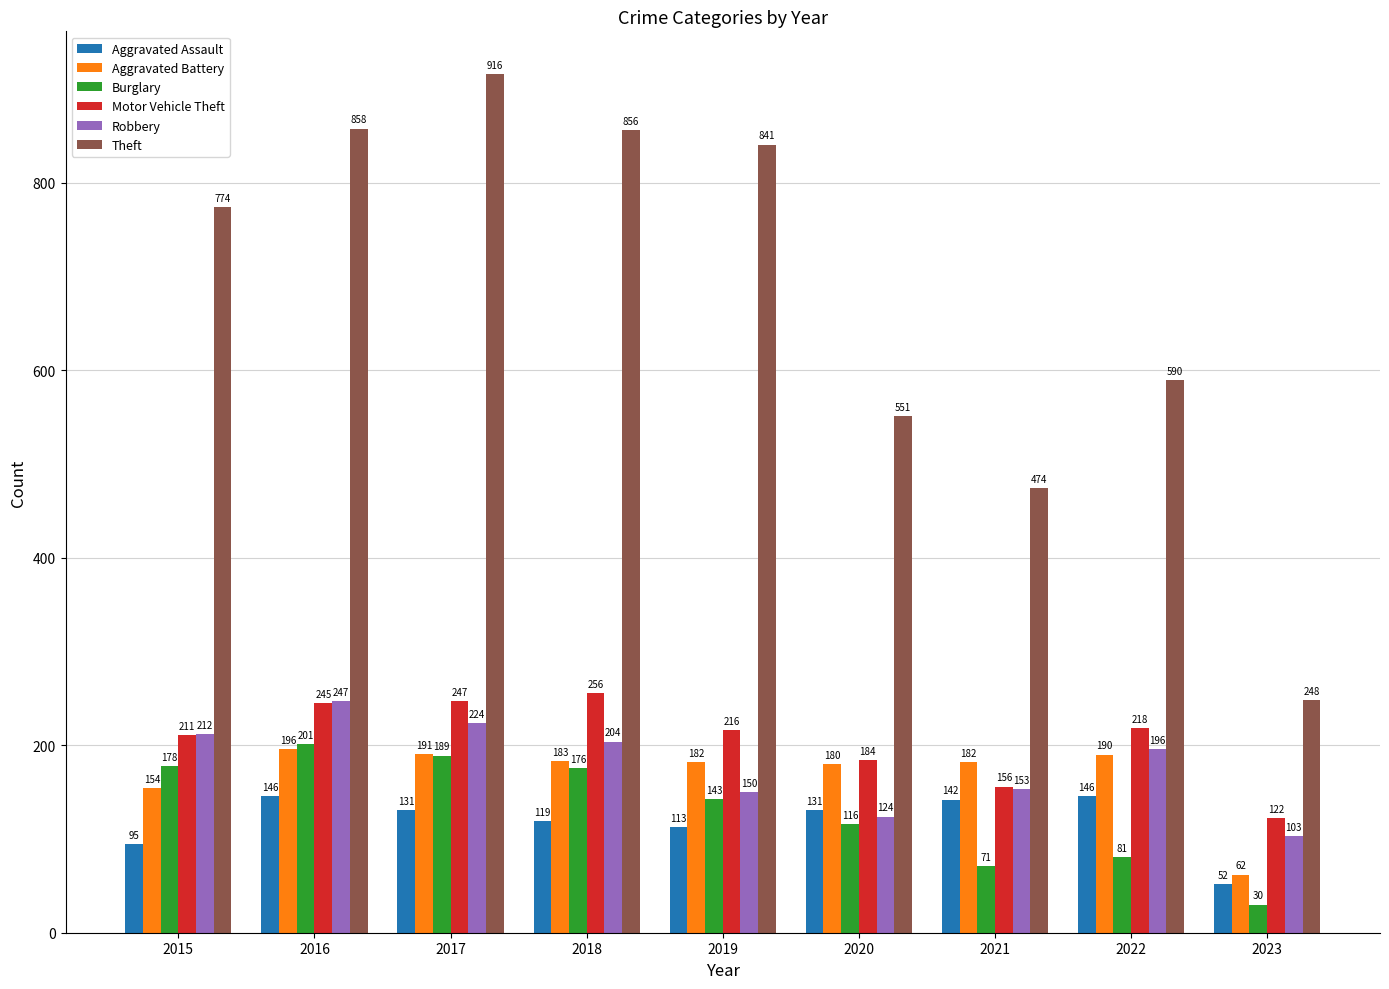

Is it true that Aggravated Assault equals 131 at 2017?

True